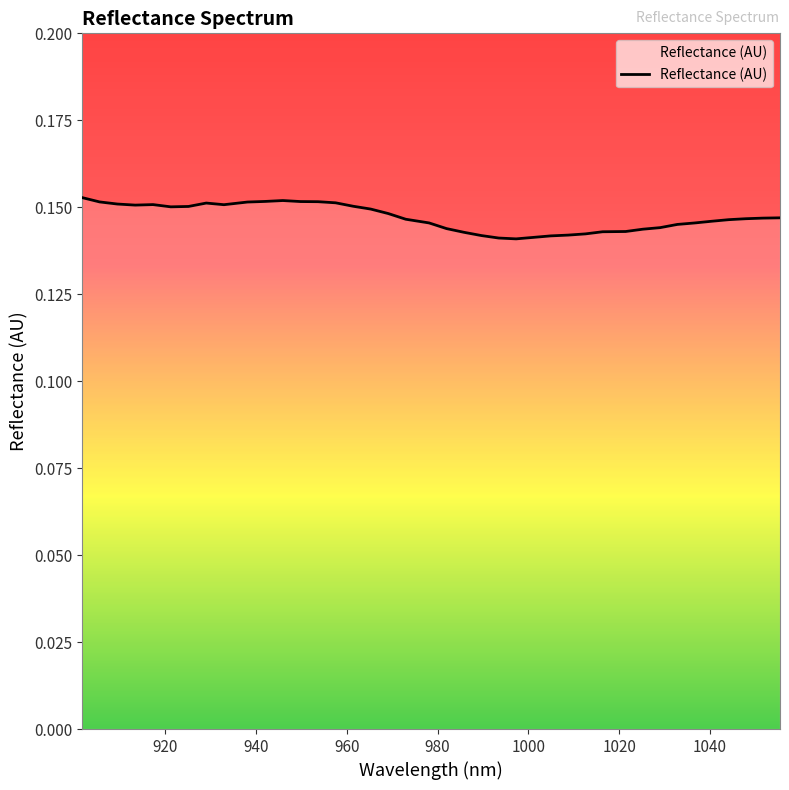

How many points are lower than both their immediate neighbors (excluding endpoints)?

4